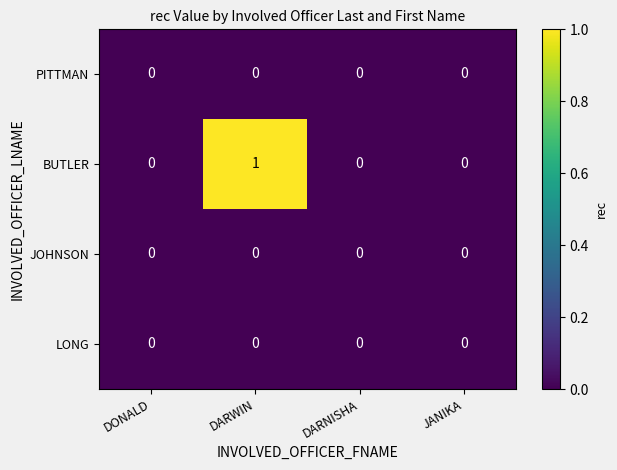

At which category is the sum across all series the highest?

DARWIN